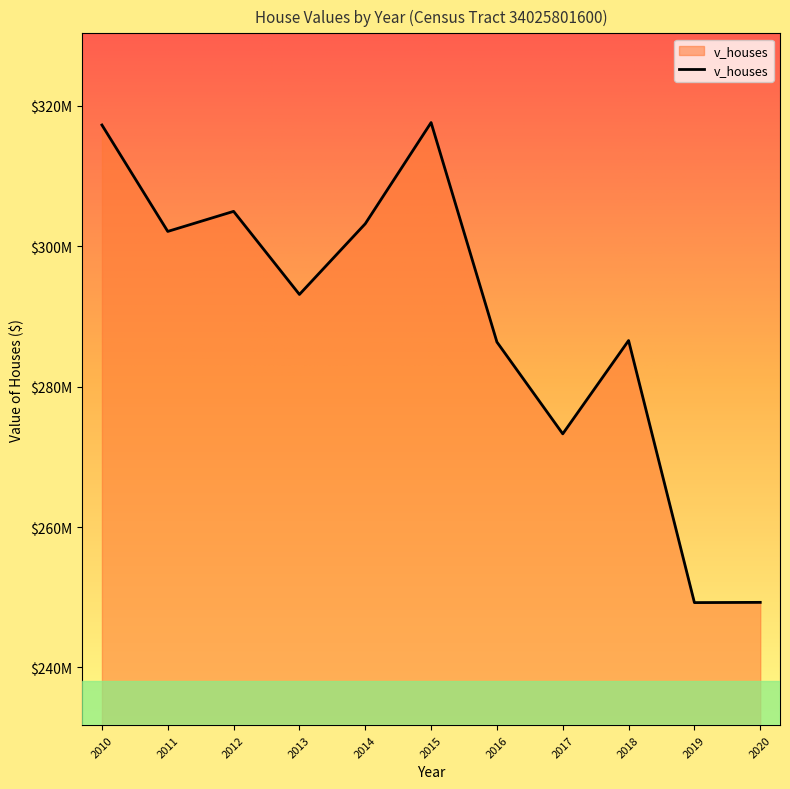

The chart shows a value of 70391283 at 2010. True or false?

False